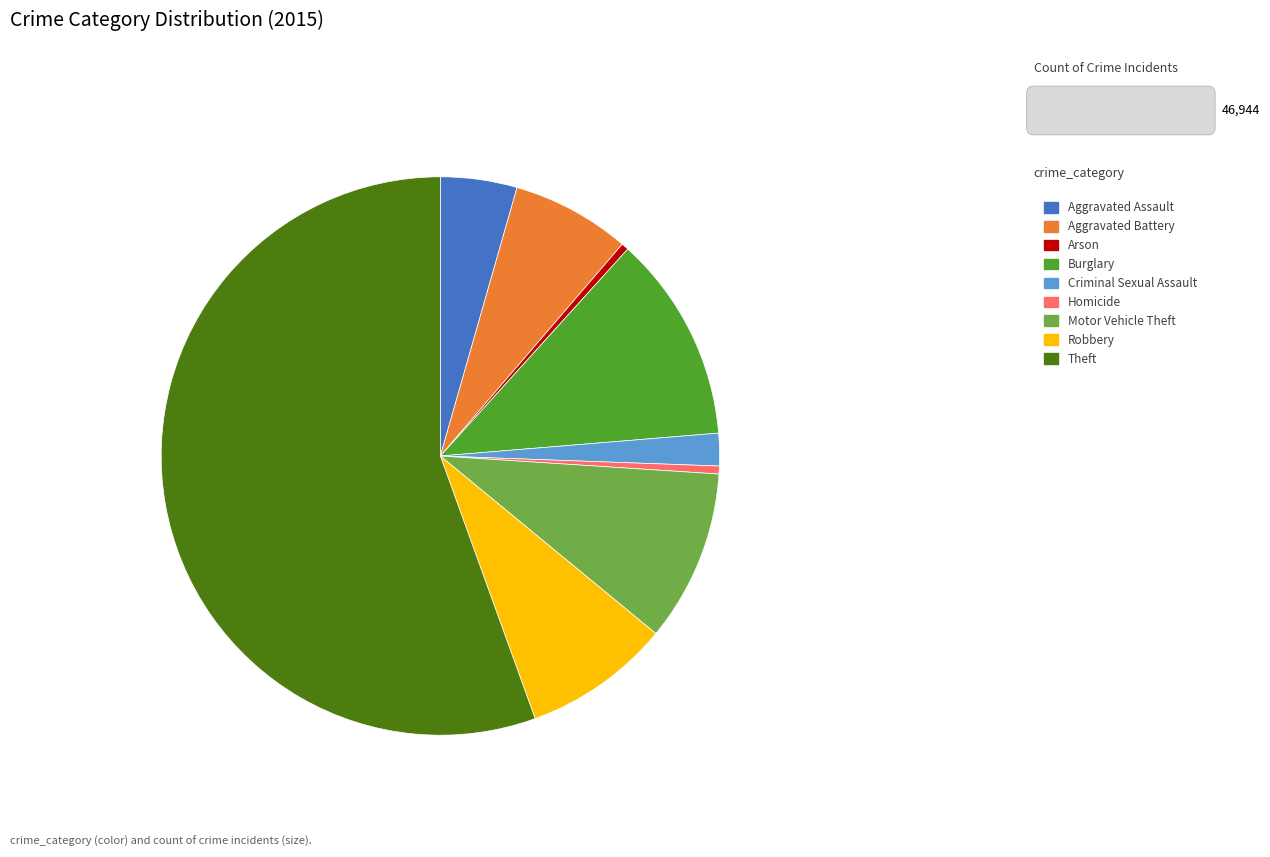

Between Theft and Arson, which is larger?

Theft